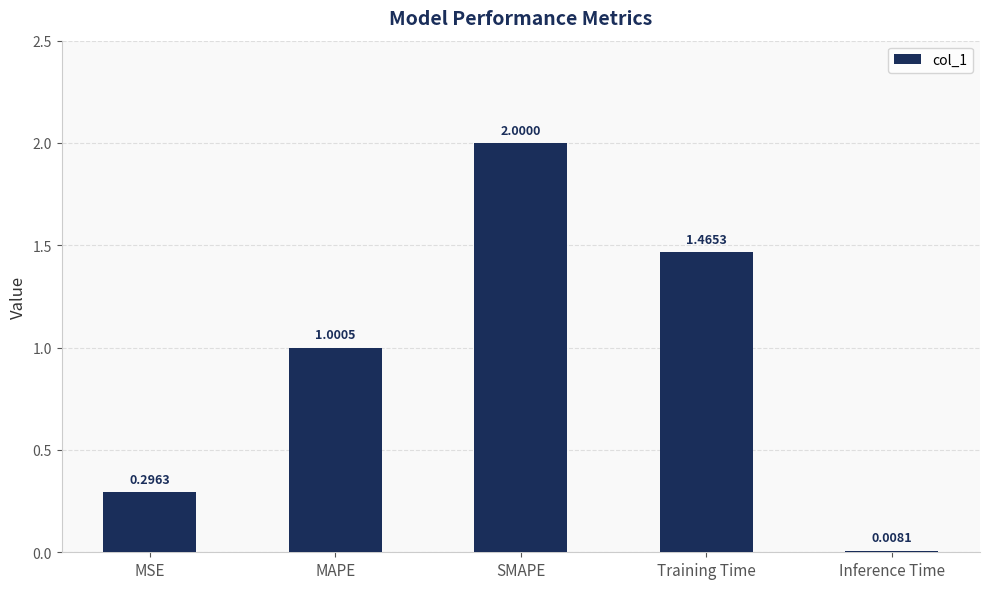

What is the label of the 2nd bar from the left?

MAPE